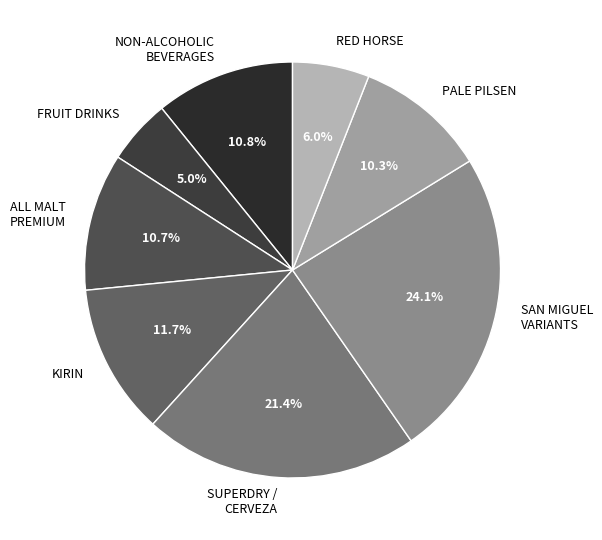

What portion of the pie excludes KIRIN?

88.3%